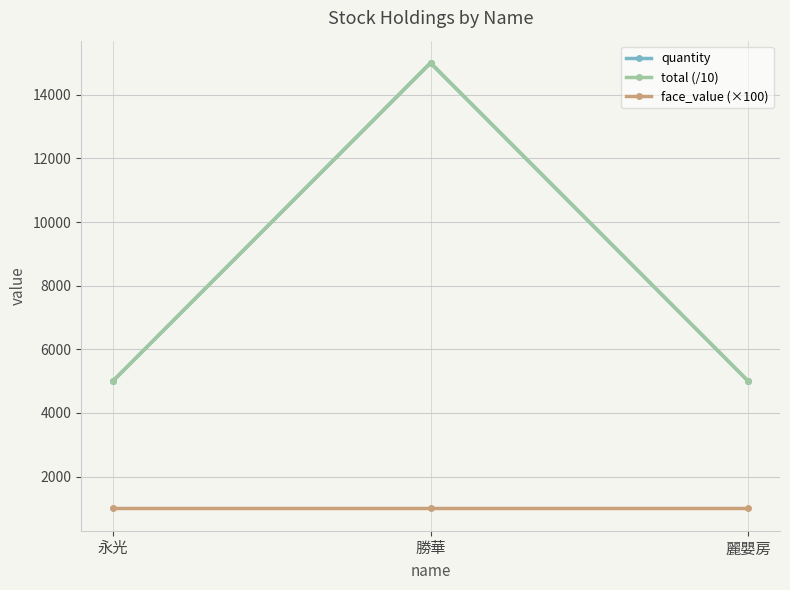

What is the average value of the total (/10) series?

8333